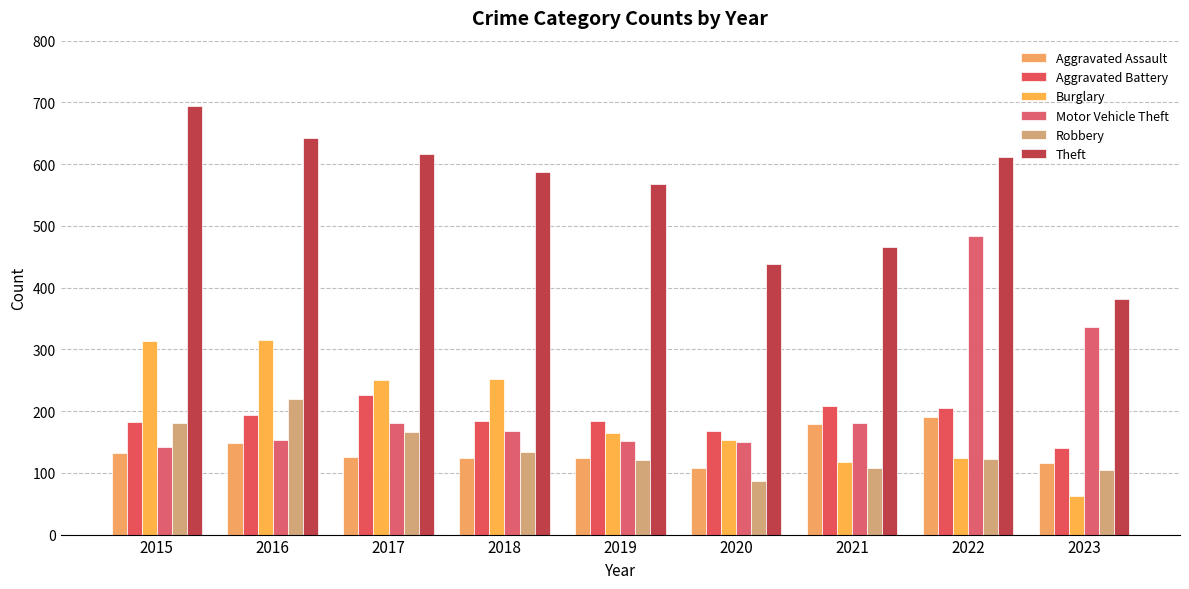

What is the total value across all series at 2023?

1141